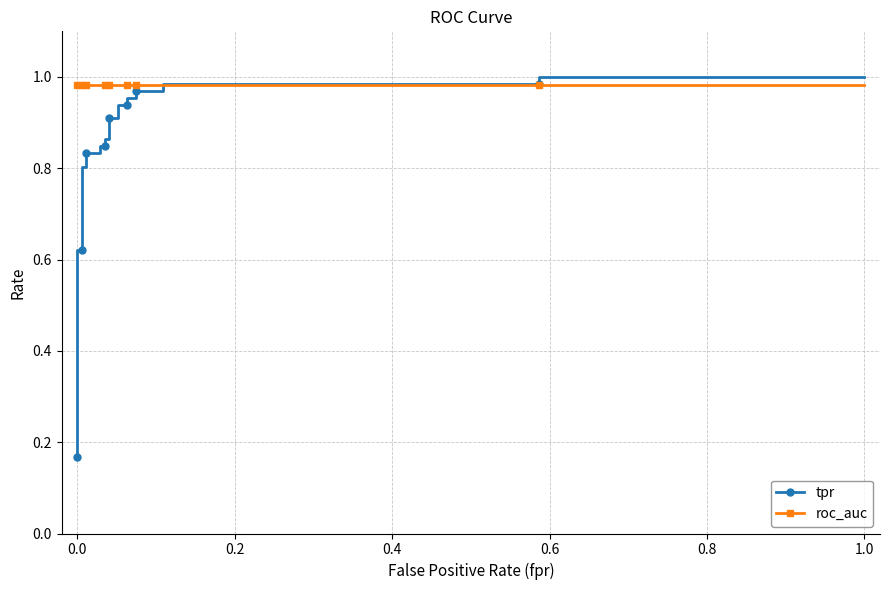

Reading right to left, transcribe all the data shown in this chart.

tpr: 1.0	1.0	1.0	1.0	1.0	1.0	1.0	1.0	0.9	0.9	0.9	0.9	0.9	0.9	0.8	0.8	0.8	0.8	0.8	0.8	0.6	0.6	0.2	0.2
roc_auc: 1.0	1.0	1.0	1.0	1.0	1.0	1.0	1.0	1.0	1.0	1.0	1.0	1.0	1.0	1.0	1.0	1.0	1.0	1.0	1.0	1.0	1.0	1.0	1.0